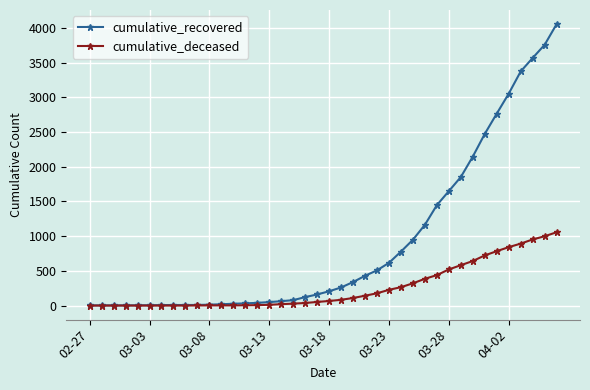

What is the greatest value displayed?

4057